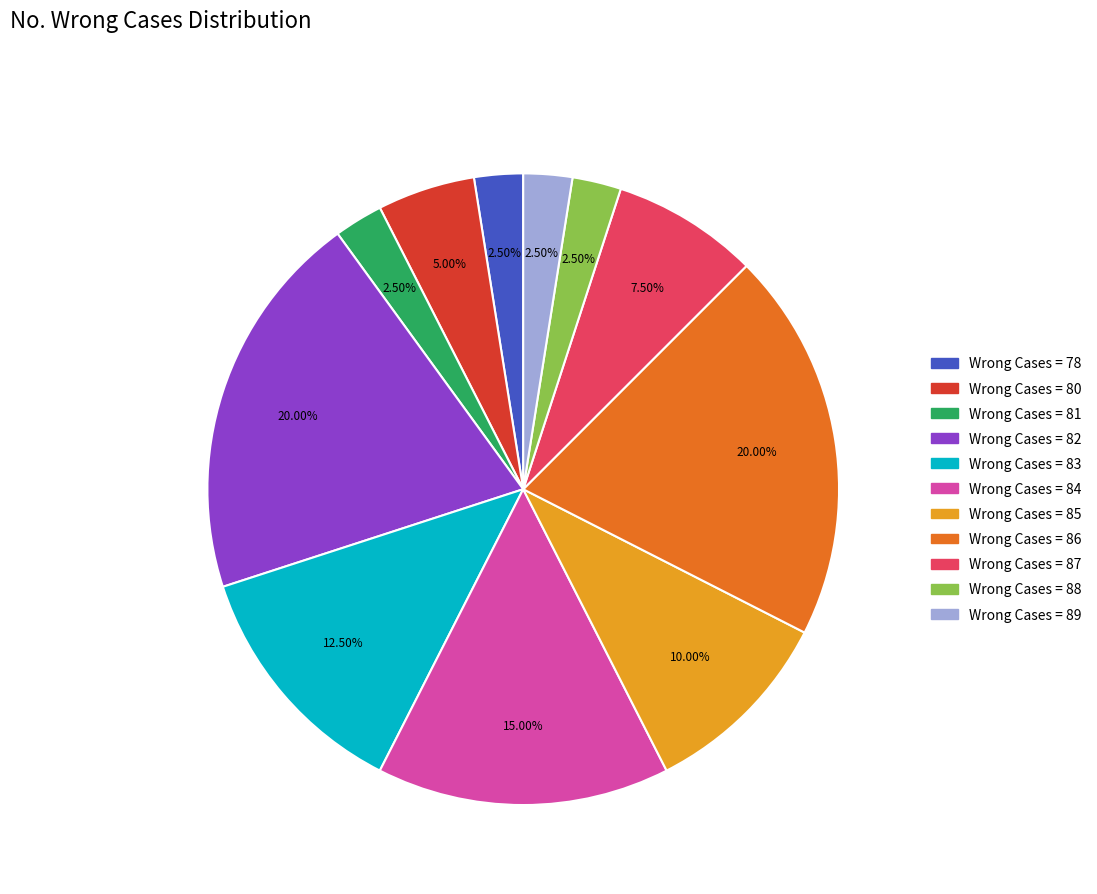

Does any single category account for the majority?

No